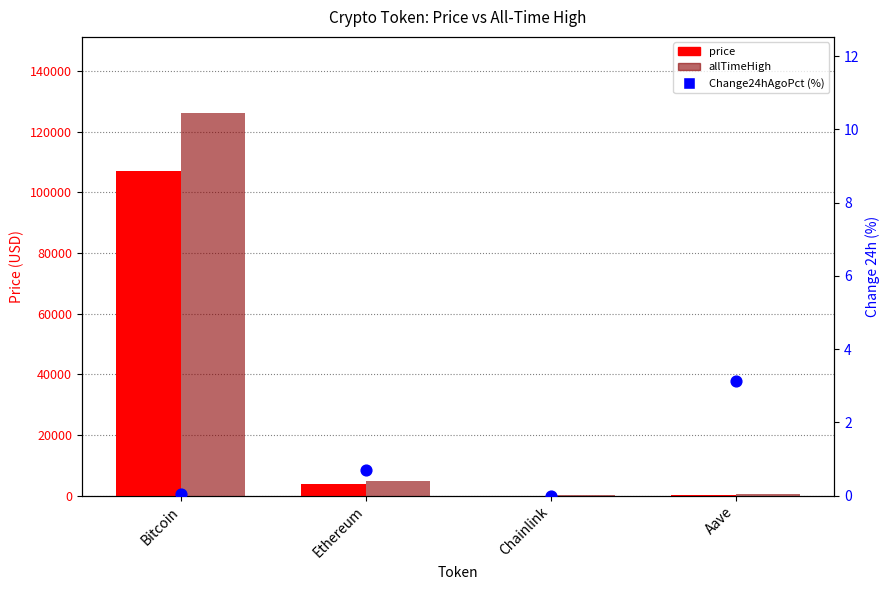

At how many categories does at least one series exceed 3617?

2